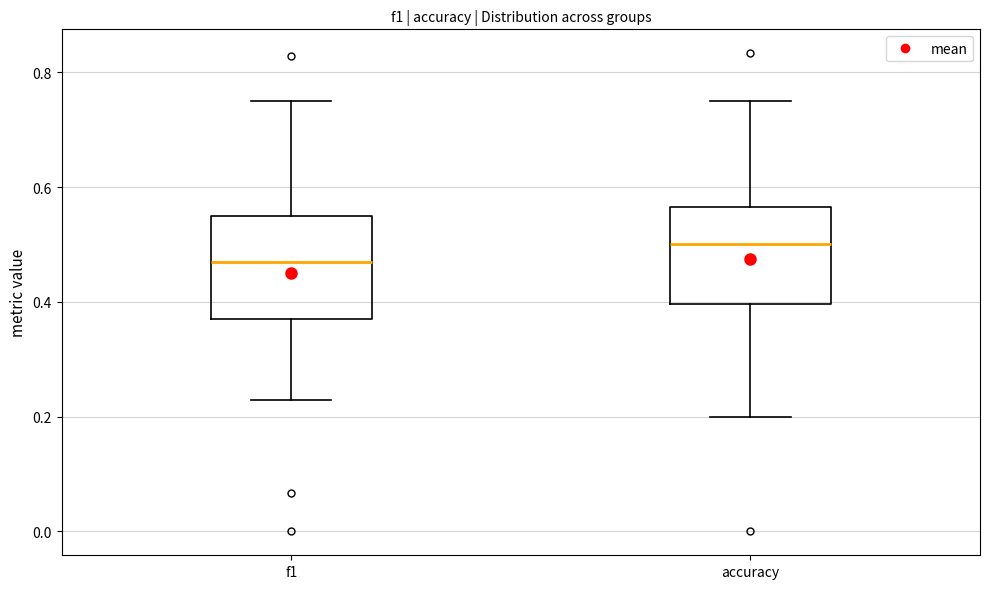

Which box's median line is the highest?

accuracy